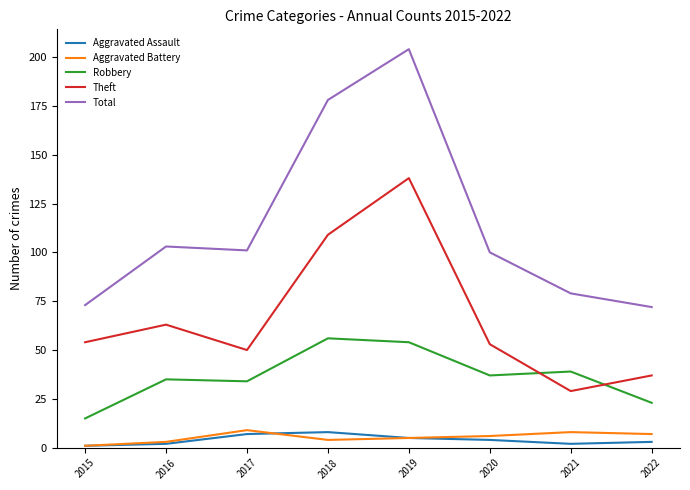

True or false: Aggravated Battery and Robbery intersect in this chart.

False